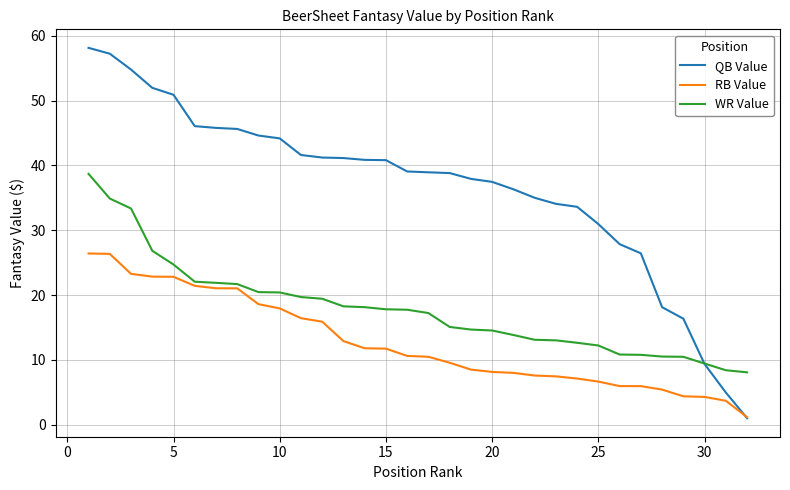

Rank the series by their average value, from lowest to highest.

RB Value, WR Value, QB Value